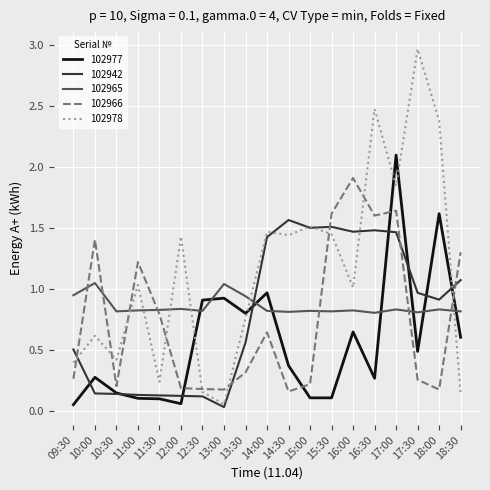

How many lines are shown in the chart?

5